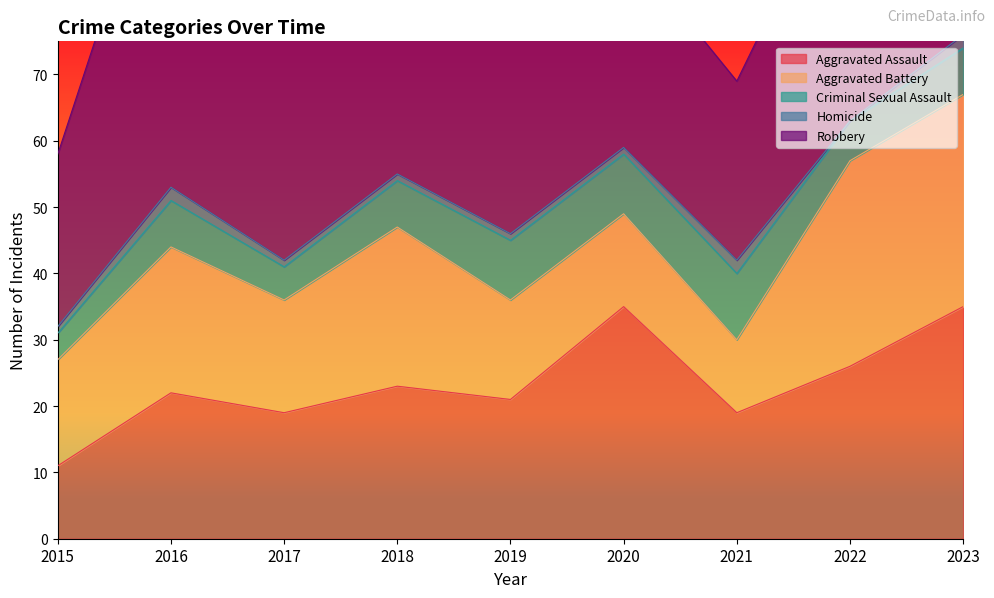

Which has a higher value, 2017 or 2020?

2020